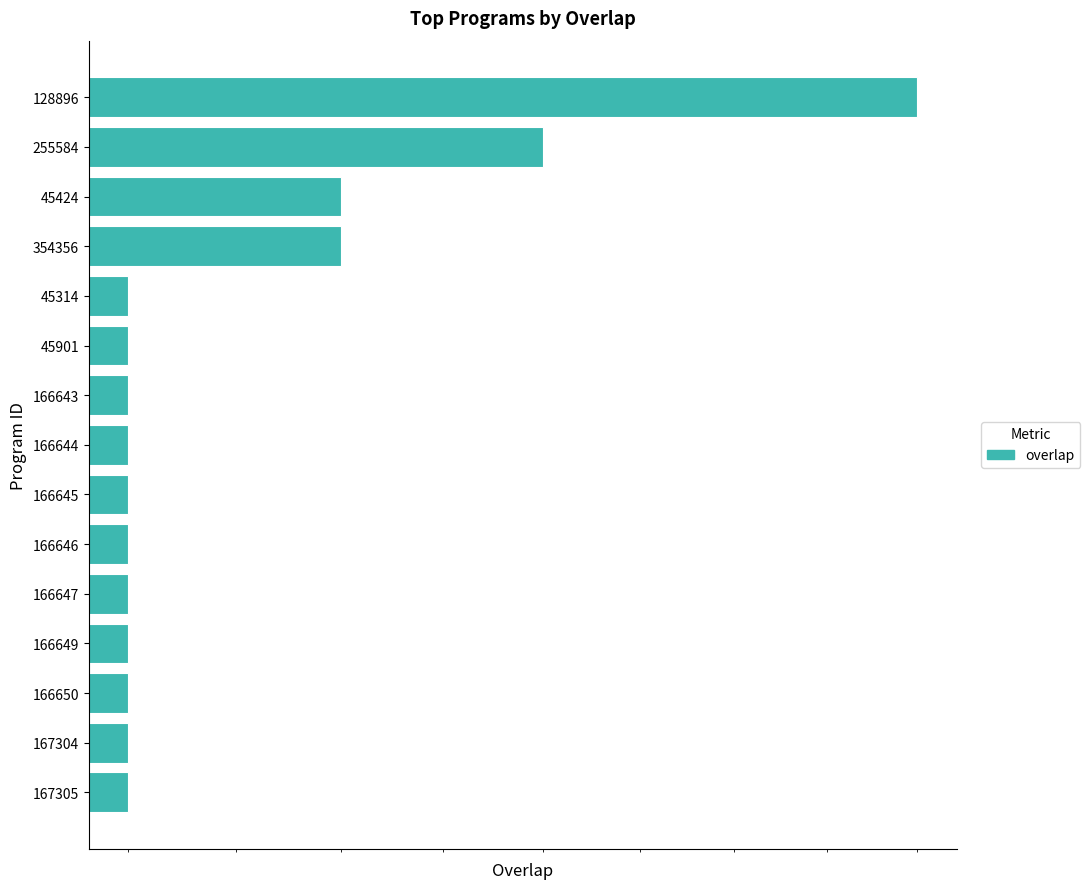

The chart shows a value of 12 at 166646. True or false?

False